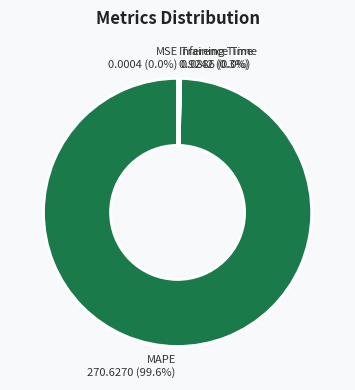

Is there any slice that represents more than half of the pie?

Yes